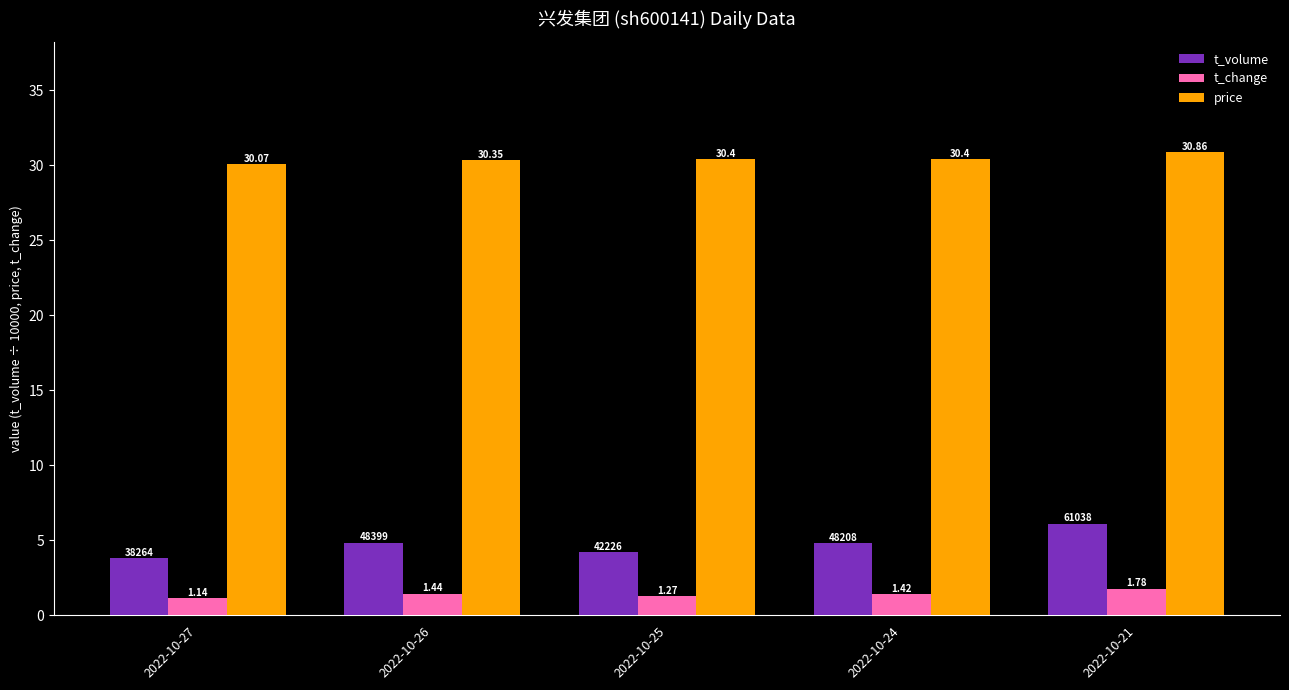

What is the difference between the highest and lowest values at 2022-10-21?

29.1